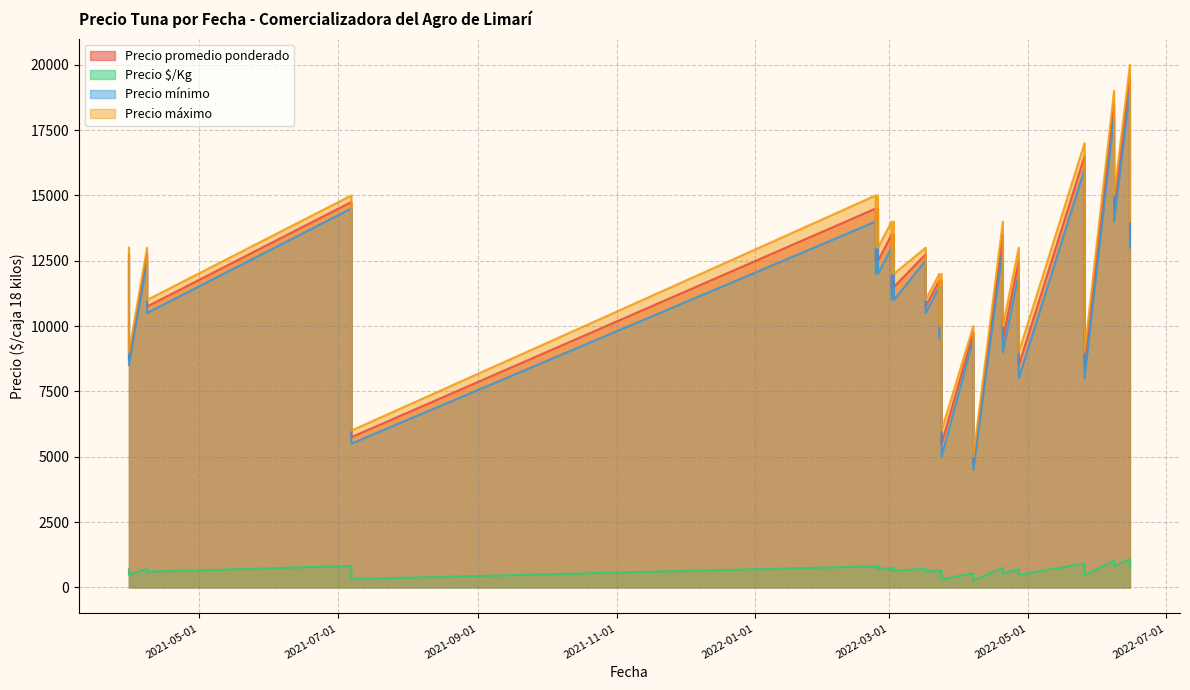

True or false: Precio máximo has more than 1 points higher than both neighbors.

True